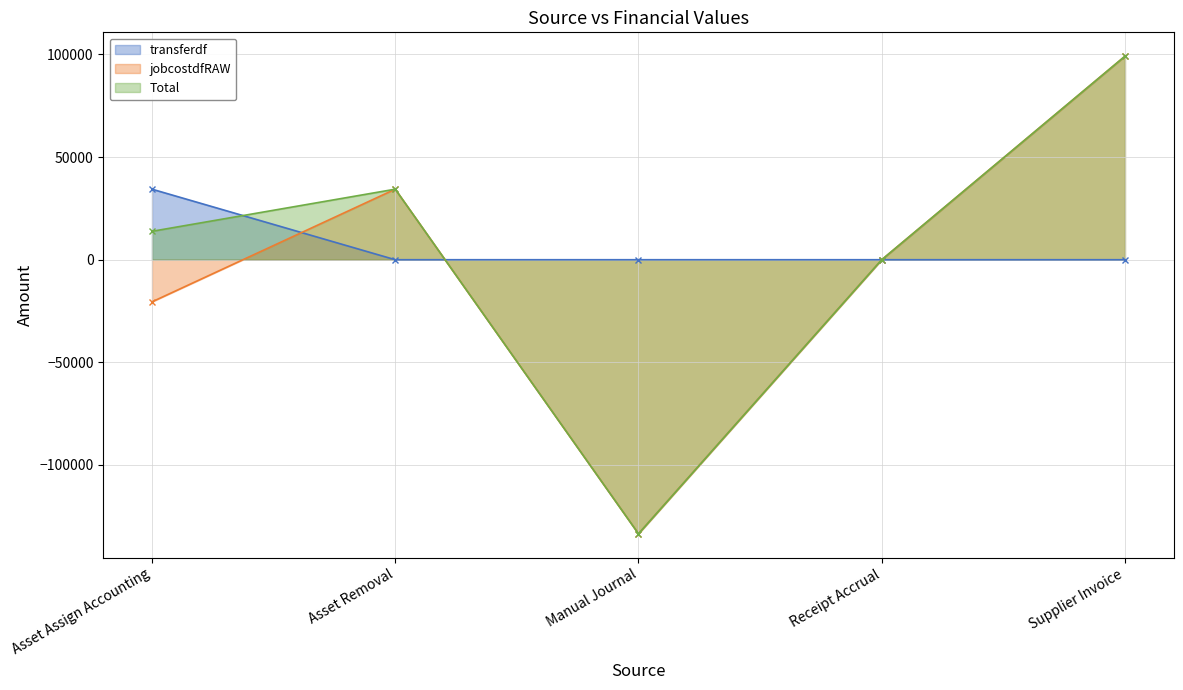

What is the label of the 1st point from the left?

Asset Assign Accounting